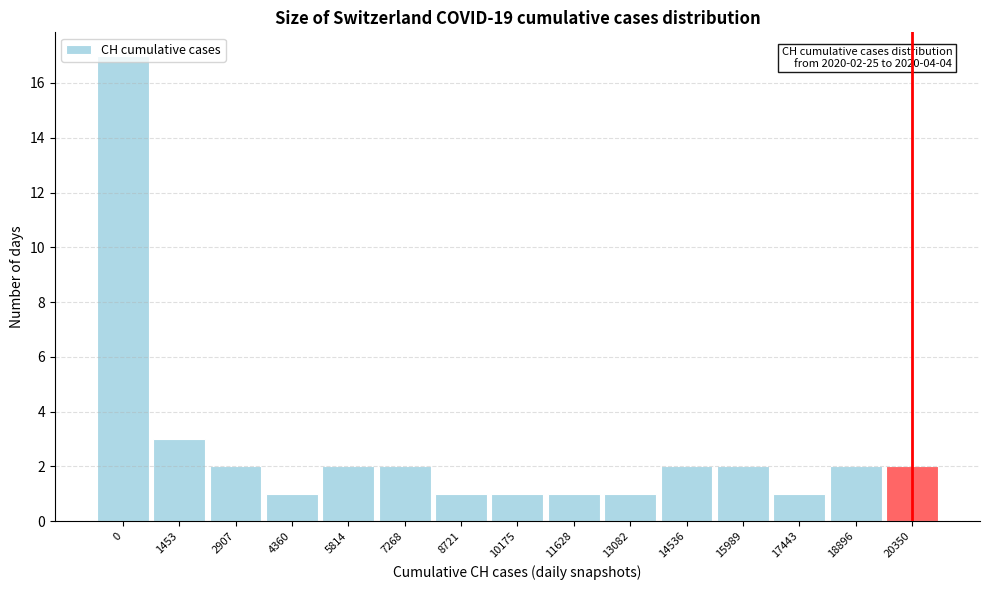

Which has a higher value, 7268 or 17443?

7268